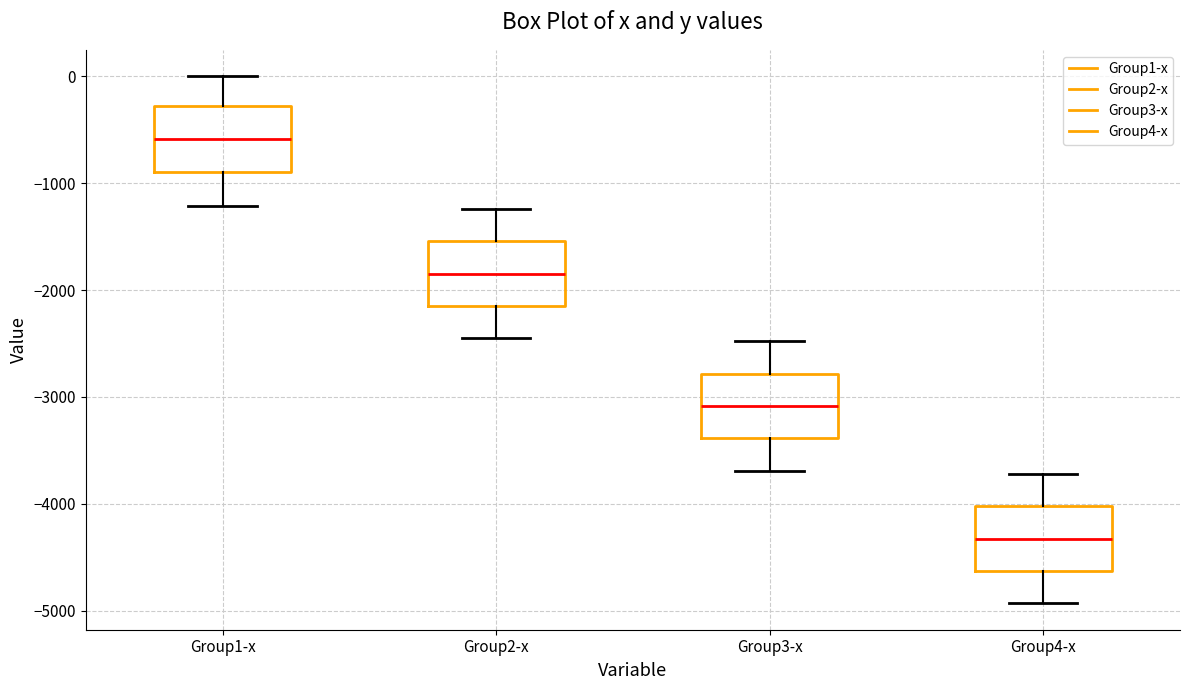

Which box's median line is the highest?

Group1-x